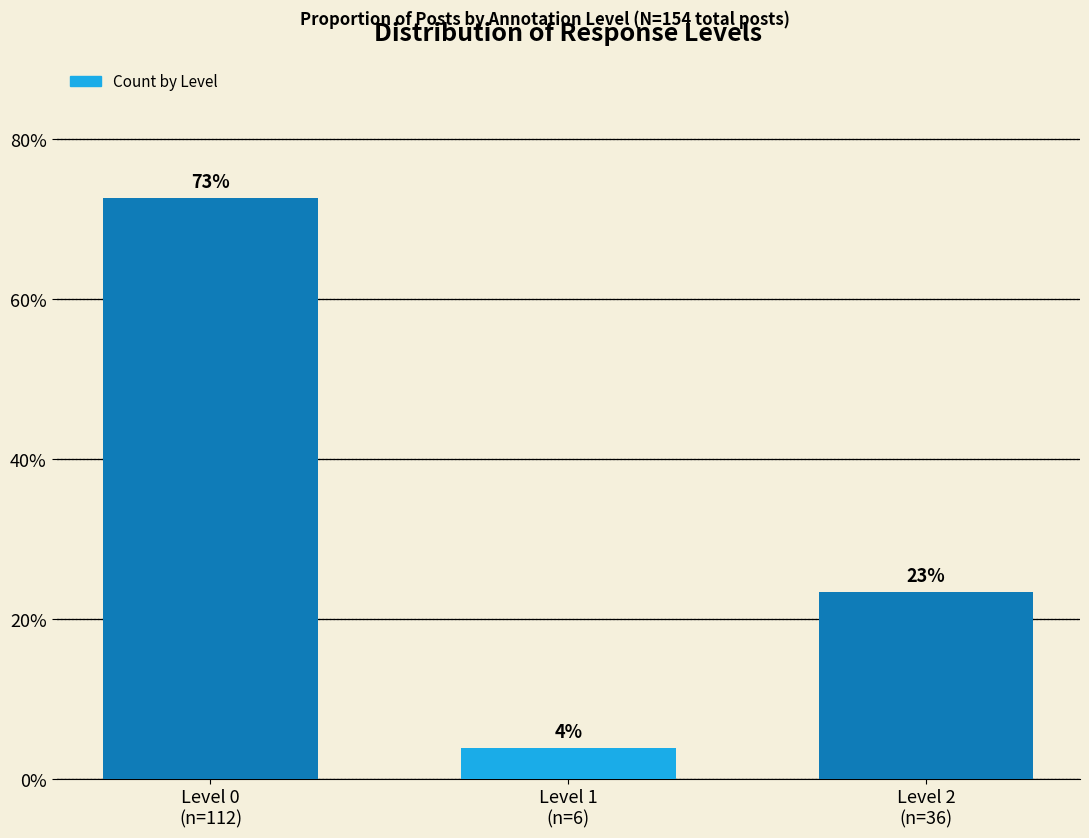

At which category does the chart reach its minimum across all series?

Level 1
(n=6)